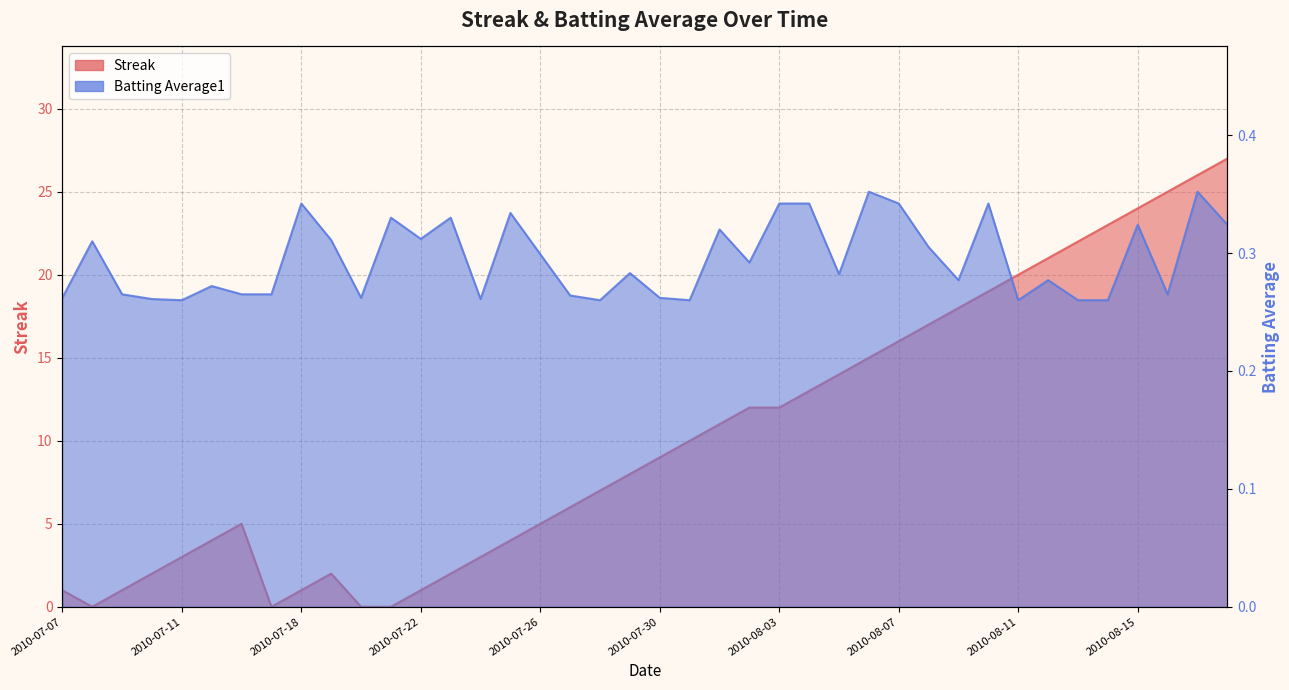

What is the average value of the Streak series?

10.2